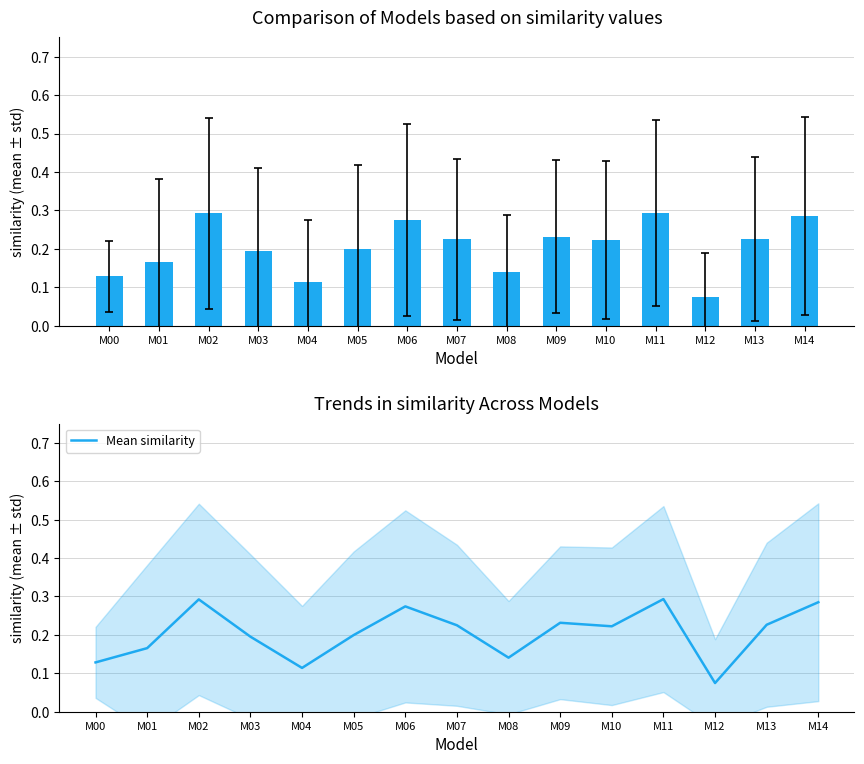

Count the number of categories in the chart.

15